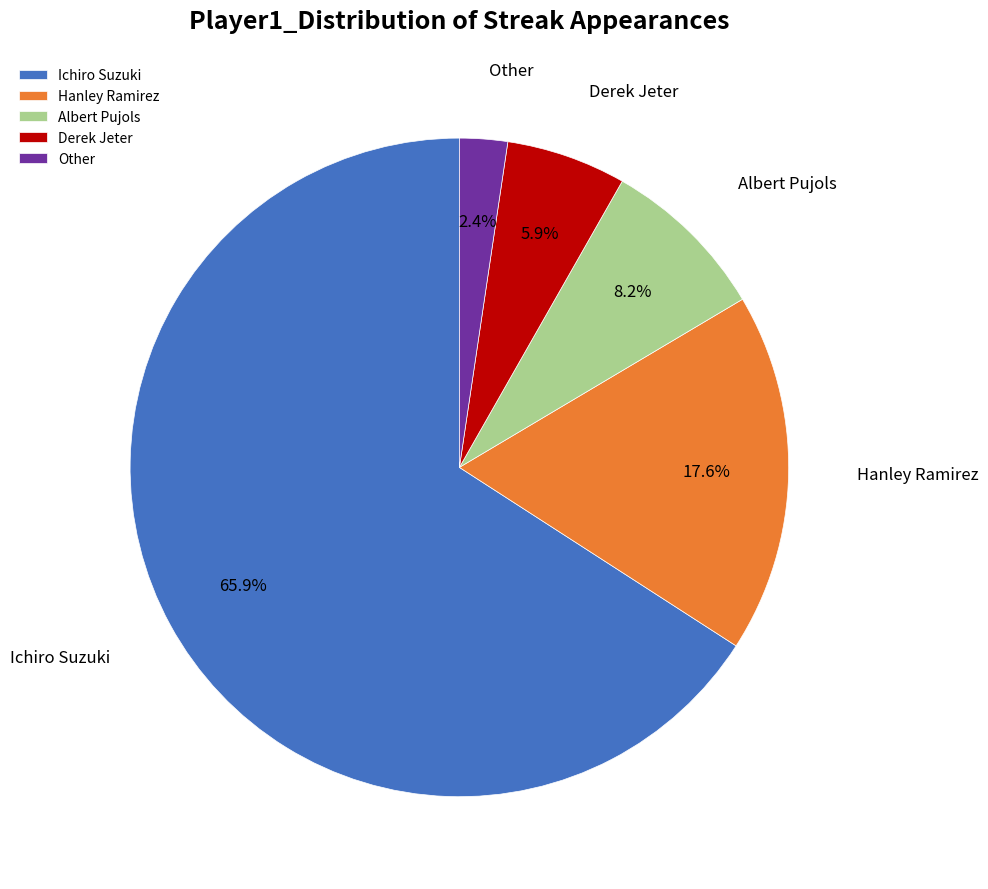

Is Hanley Ramirez the majority of the pie?

No